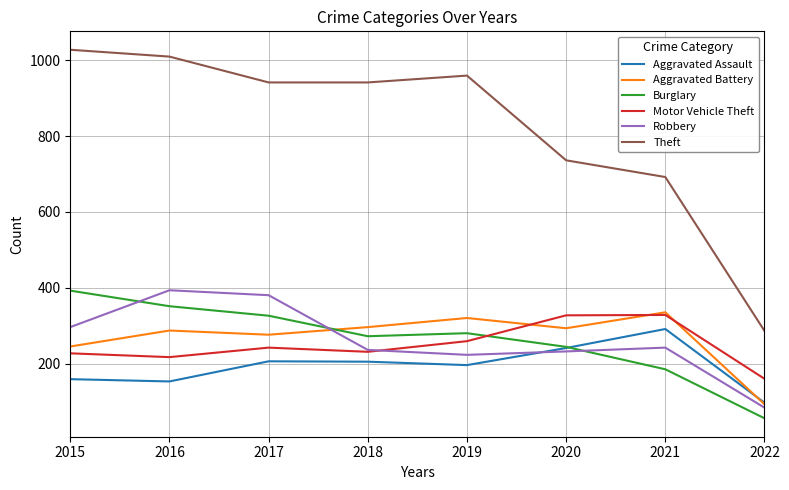

Where is the first local maximum for Aggravated Battery?

2016